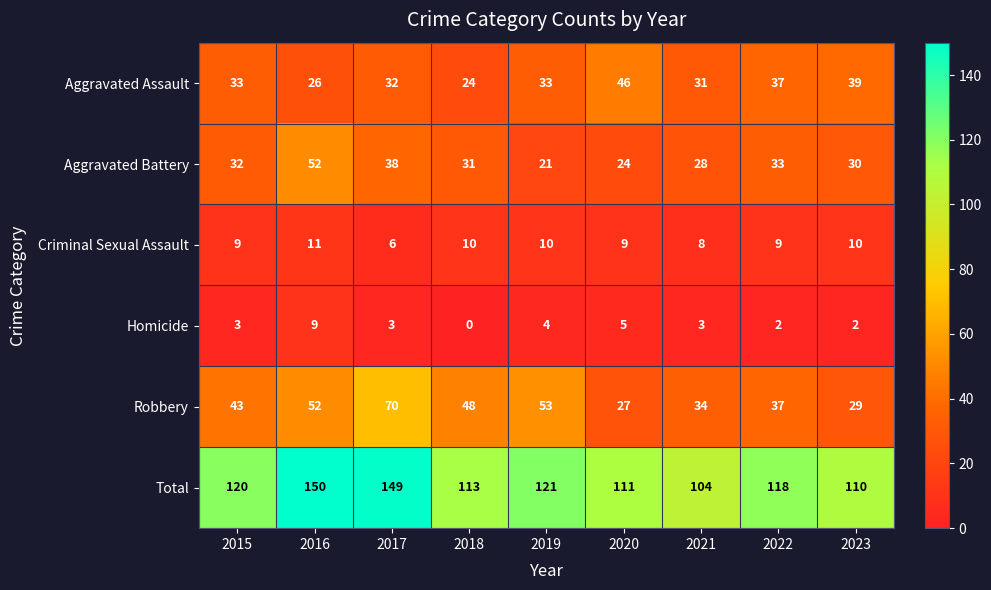

List the series in order of their peak value, lowest first.

Homicide, Criminal Sexual Assault, Aggravated Assault, Aggravated Battery, Robbery, Total